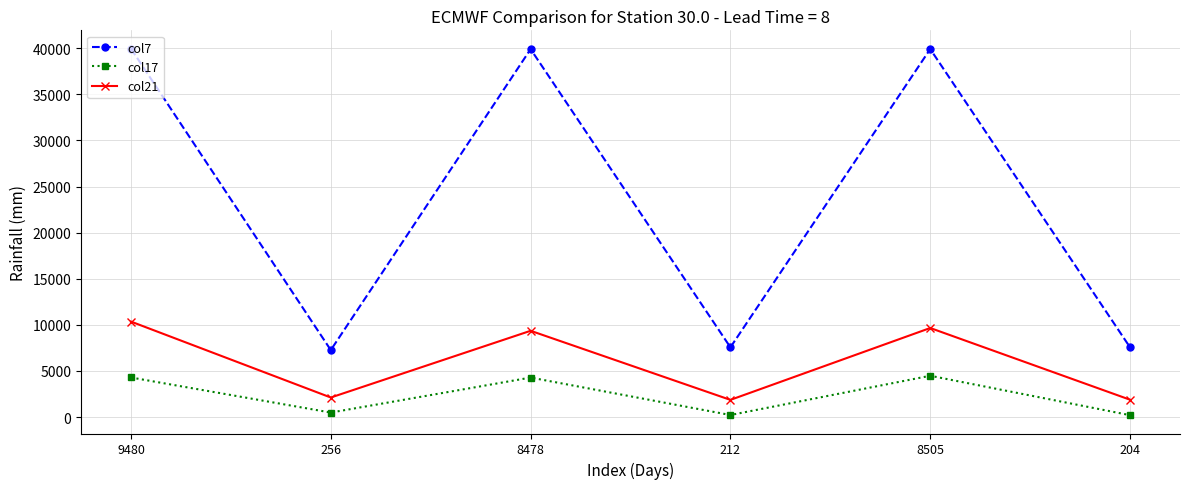

At which label is col21 closest to 6109?

8478